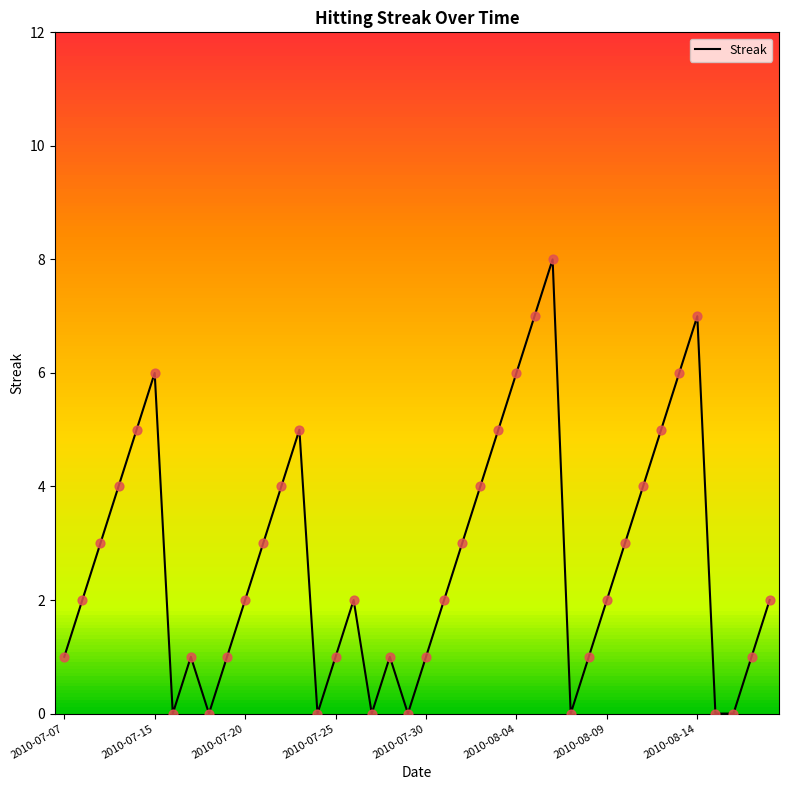

What is the difference between the maximum and minimum values?

8